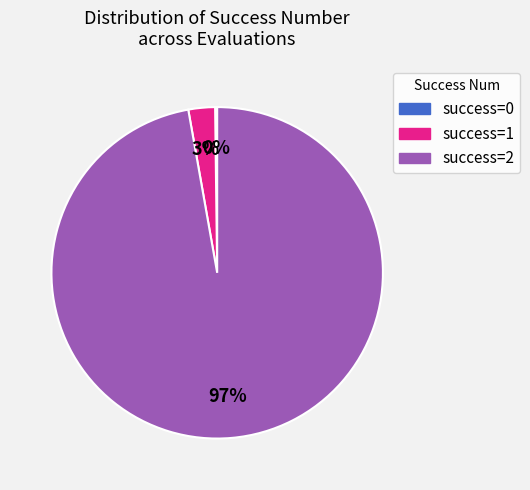

Is there a majority slice in this chart?

Yes